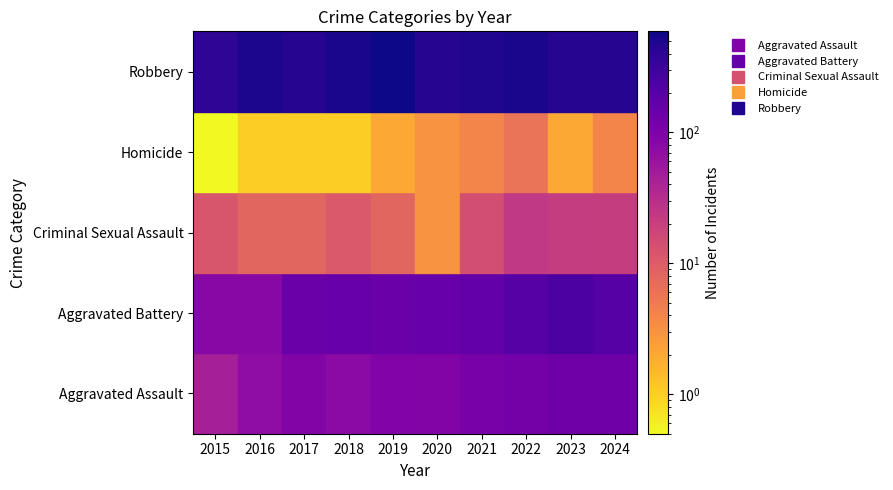

Which series has the widest spread of values?

Robbery